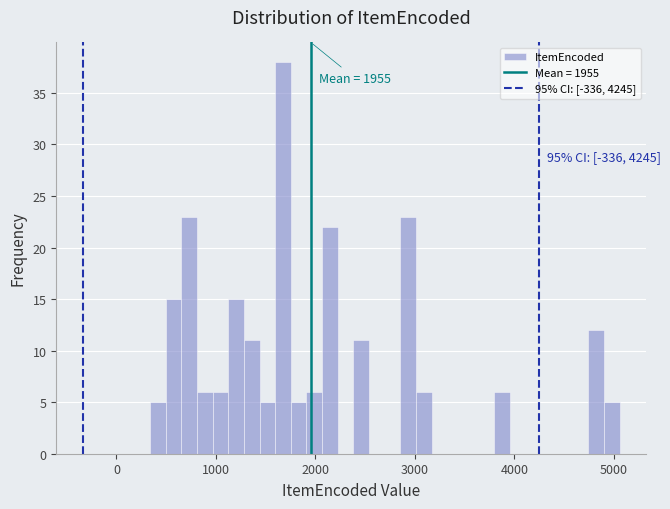

Around what value on the x-axis is the tallest bar? Give the approximate position of its centre, as read against the axis.

1700